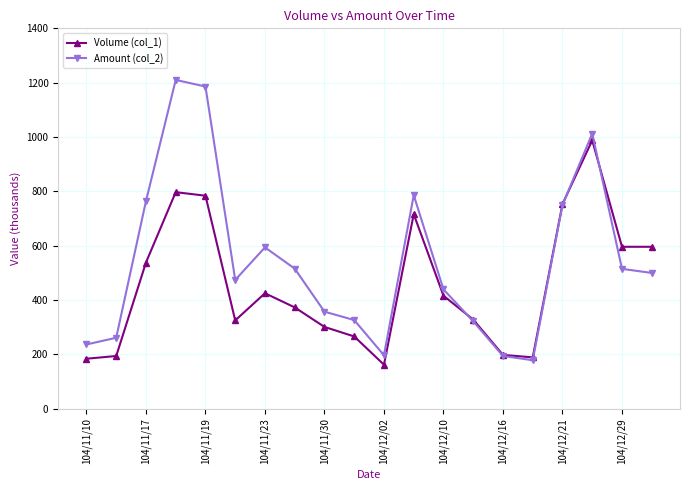

At how many categories does at least one series exceed 602?

6